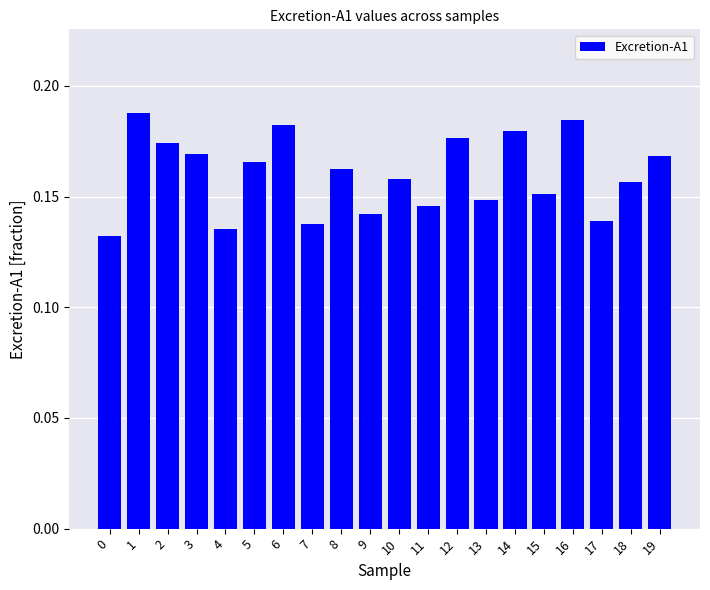

Count the values in the range 0 to 1.

20